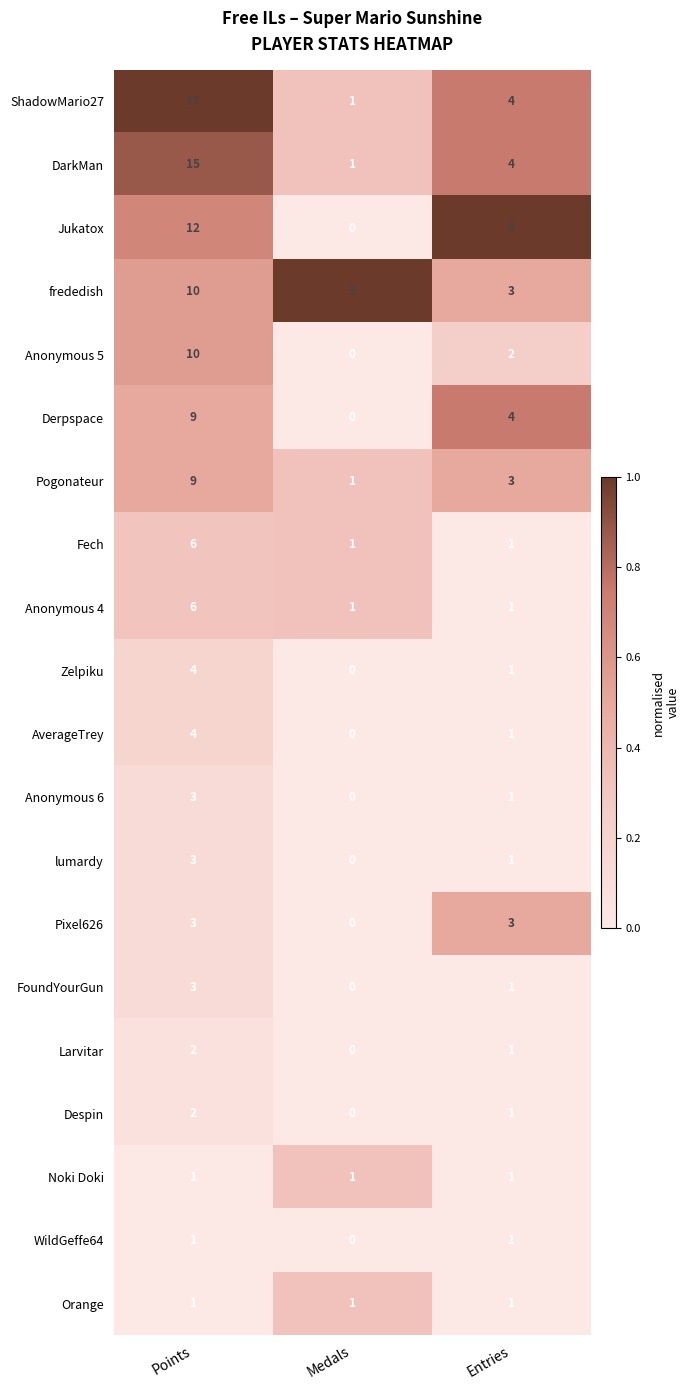

Which series has the largest total across all categories?

ShadowMario27